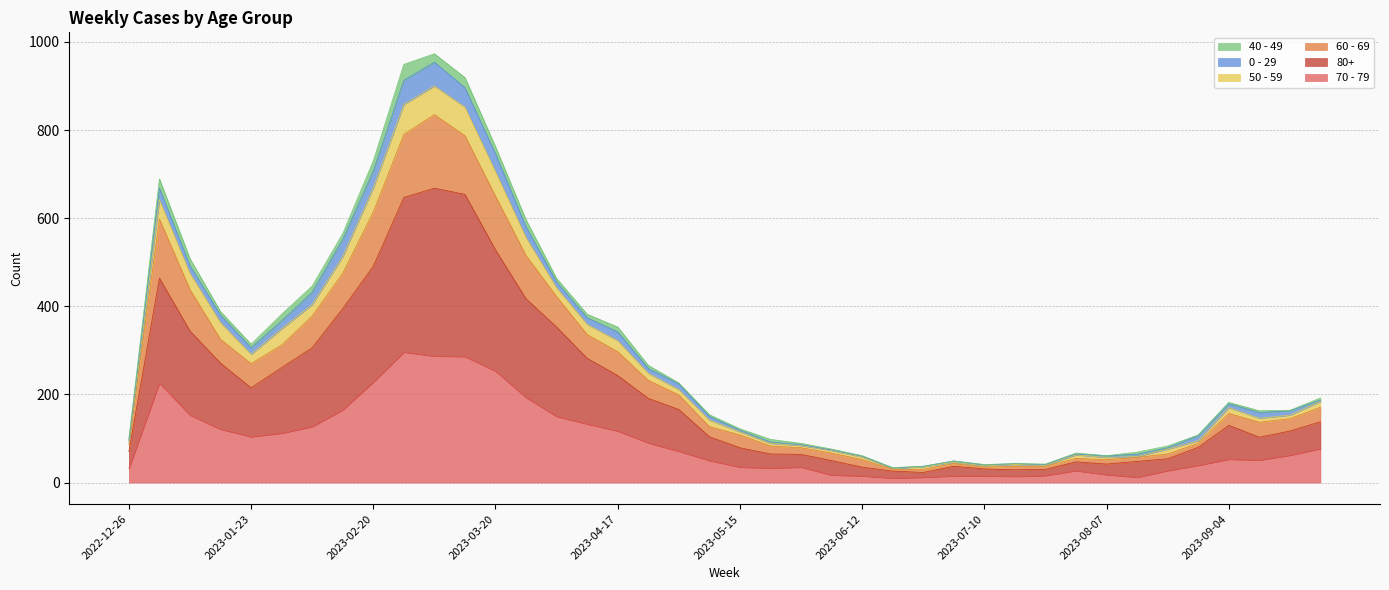

Does the chart display data point markers on the line(s)?

No